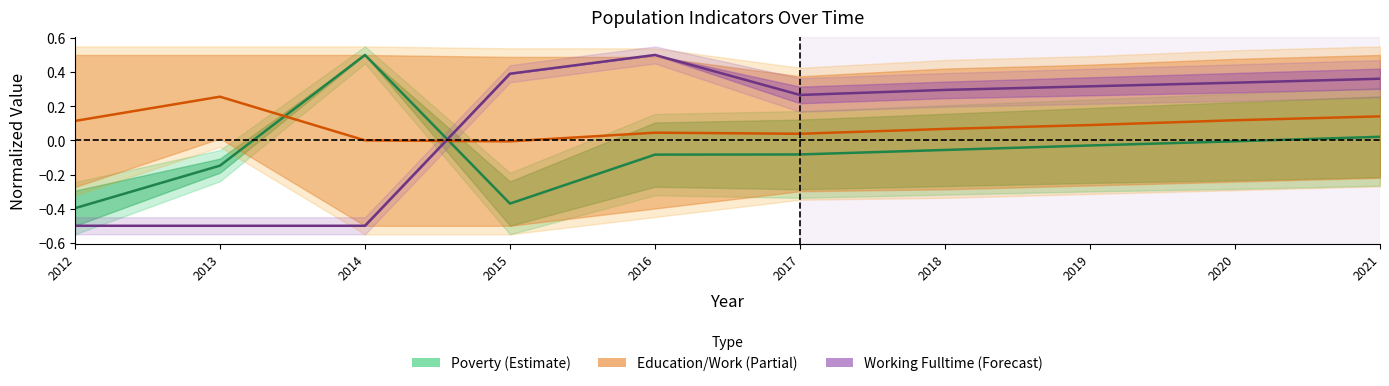

True or false: Working Fulltime midline has a value of 0.2 at 2020.

False